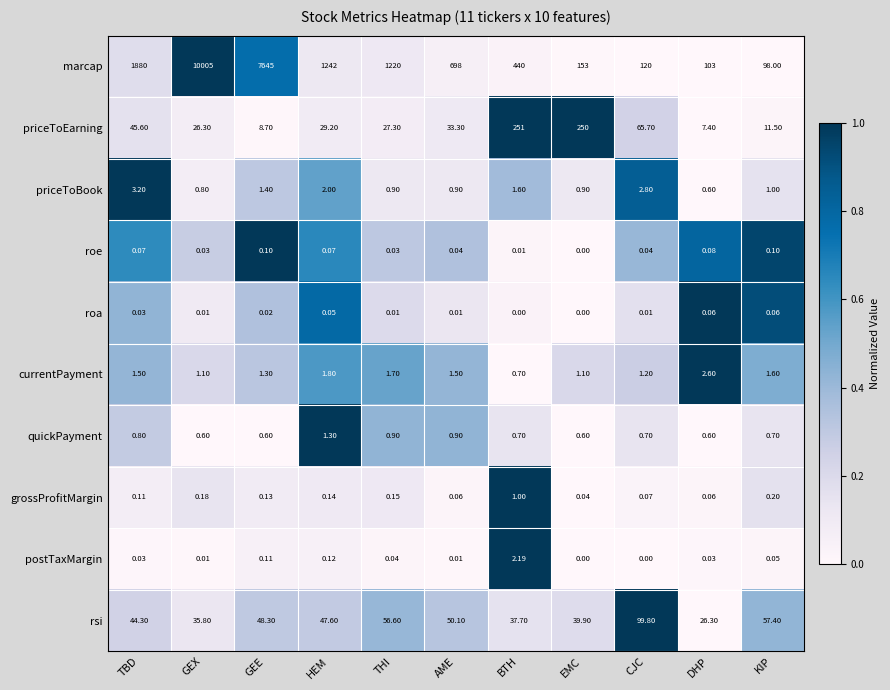

What is the total value across all series at CJC?

290.3